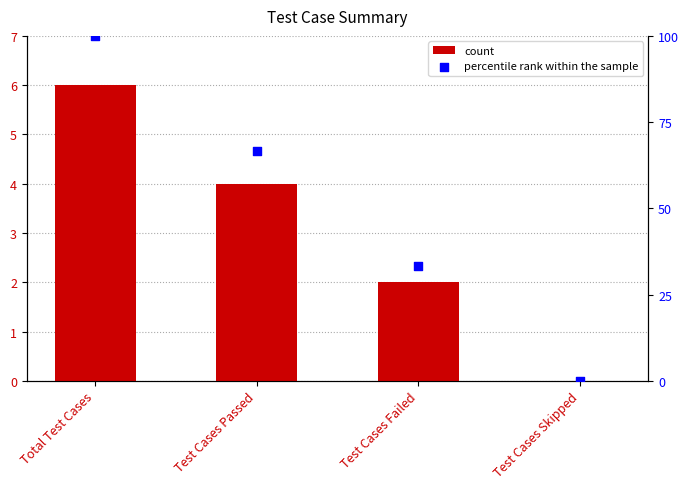

Which series has the widest spread of Y values?

percentile rank within the sample